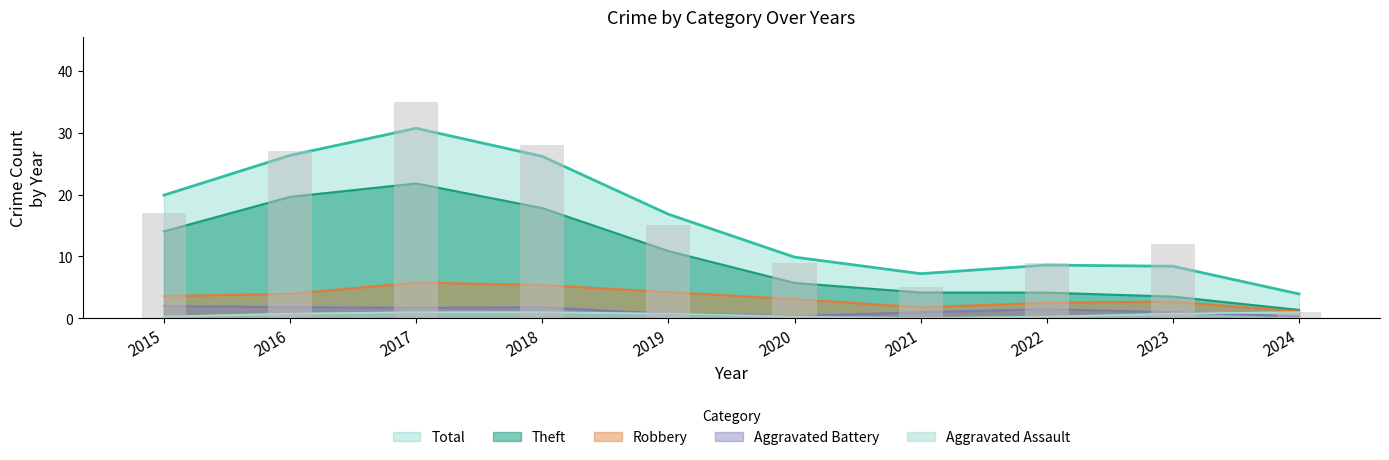

At which category is the sum across all series the highest?

2017